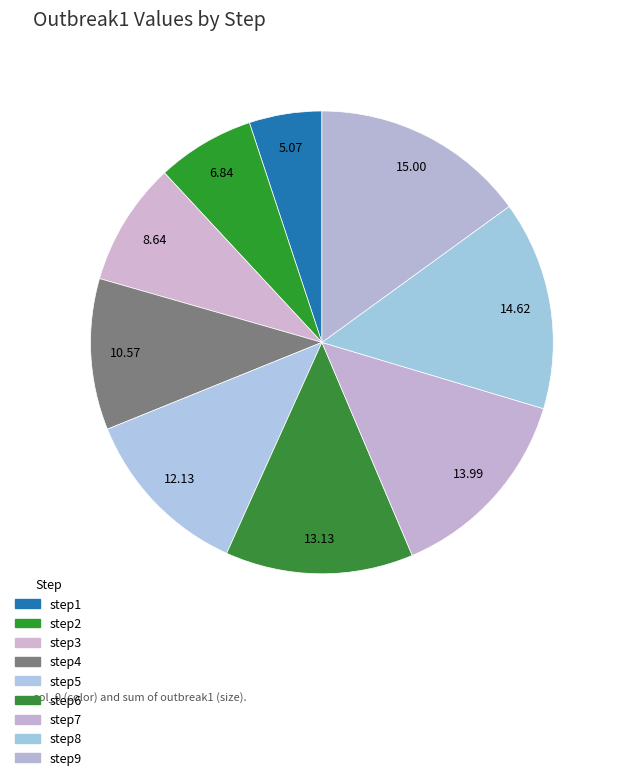

To the nearest percent, what is the average slice percentage?

11%